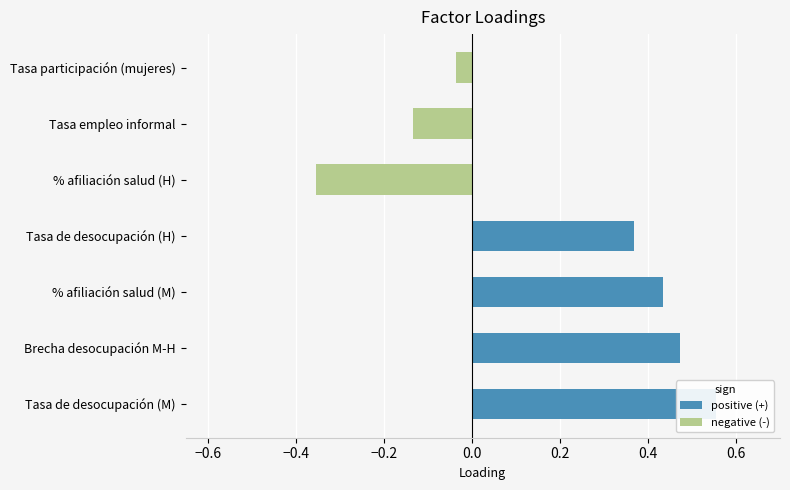

Reading left to right, list all the values displayed in this chart.

positive (+): 0.6	0.5	0.4	0.4	0.0	0.0	0.0
negative (-): 0.0	0.0	0.0	0.0	-0.4	-0.1	-0.0